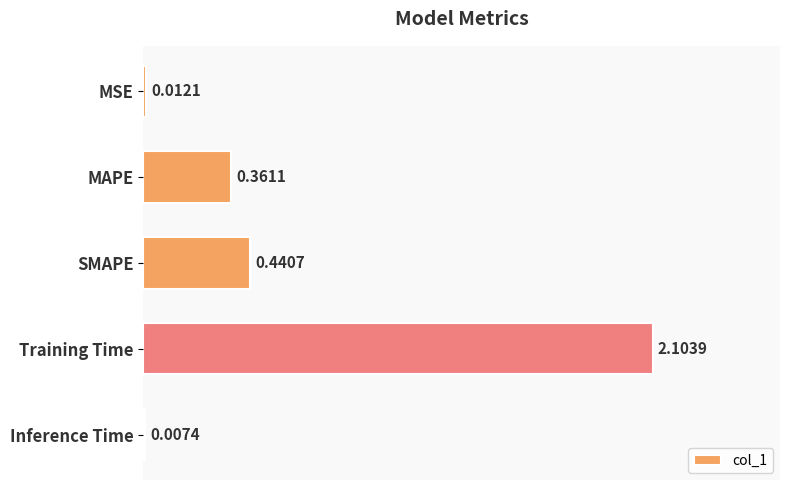

Are the bars horizontal?

Yes